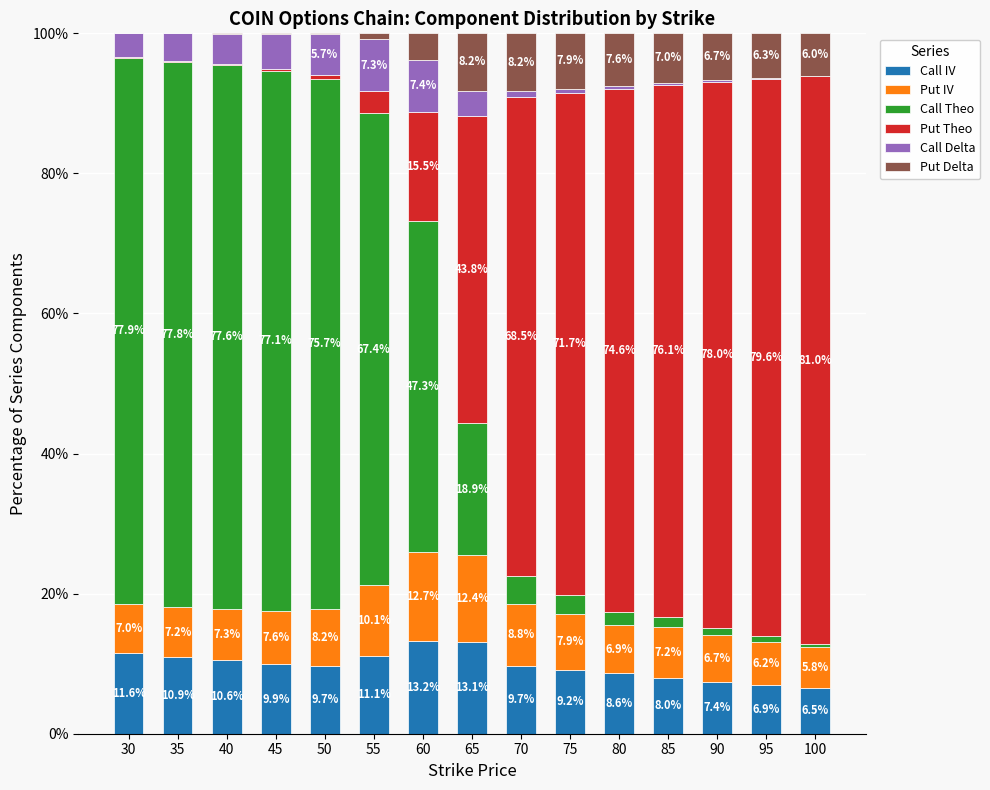

What is the sum of the Call IV values at 100 and 30?

18.1